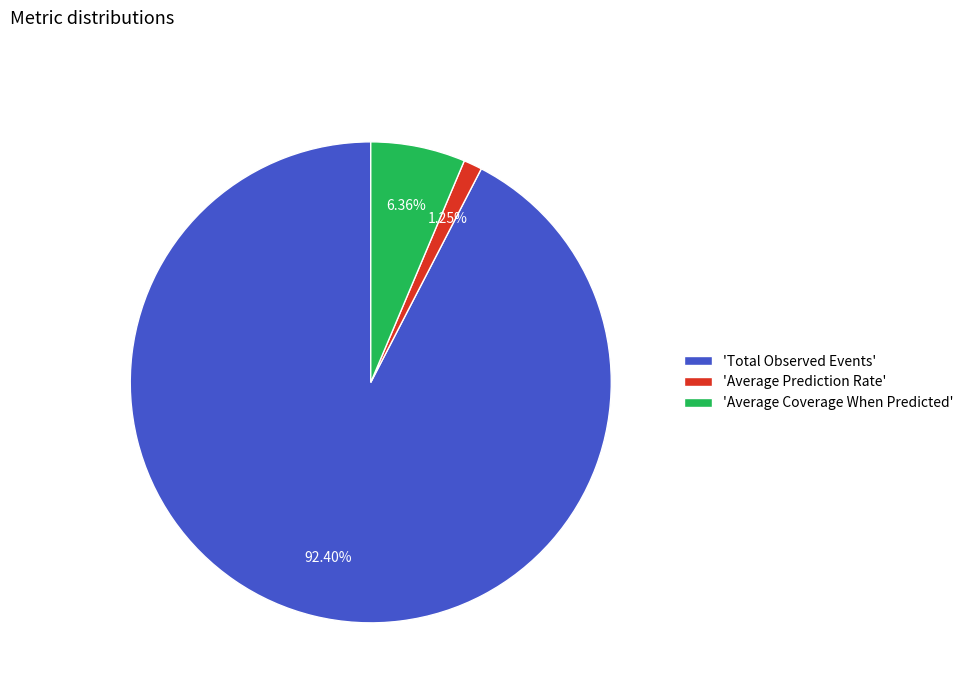

Is the sum of 'Total Observed Events' and 'Average Coverage When Predicted' greater than half?

Yes